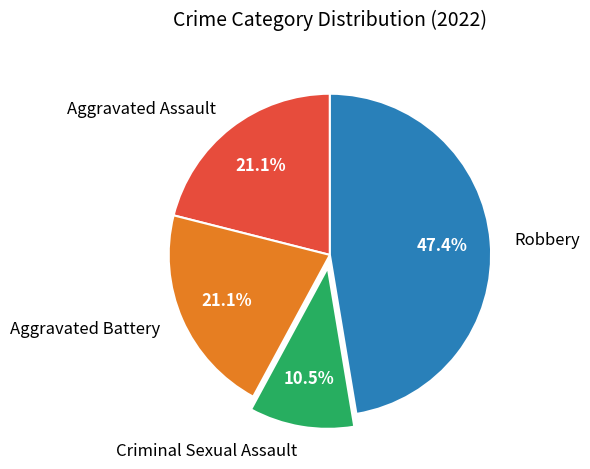

How many segments does this pie chart have?

4